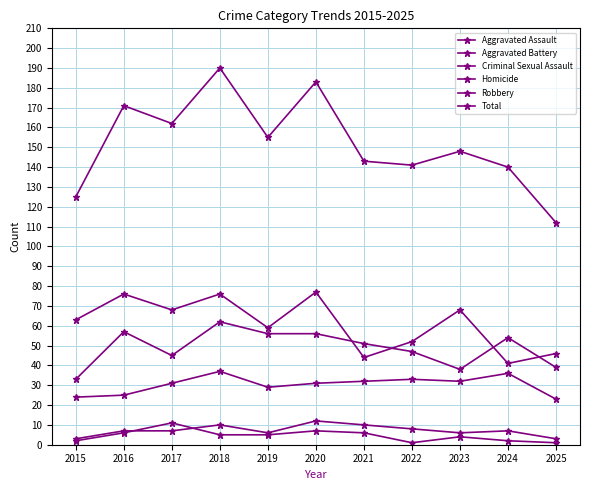

Between 2022 and 2023, which is larger?

2022